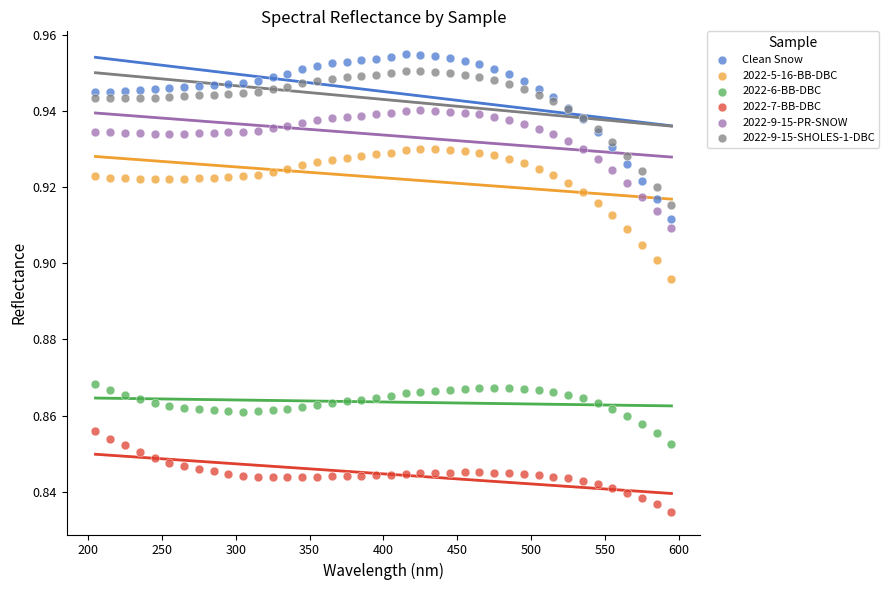

Which series contains the lowest Y value?

2022-7-BB-DBC